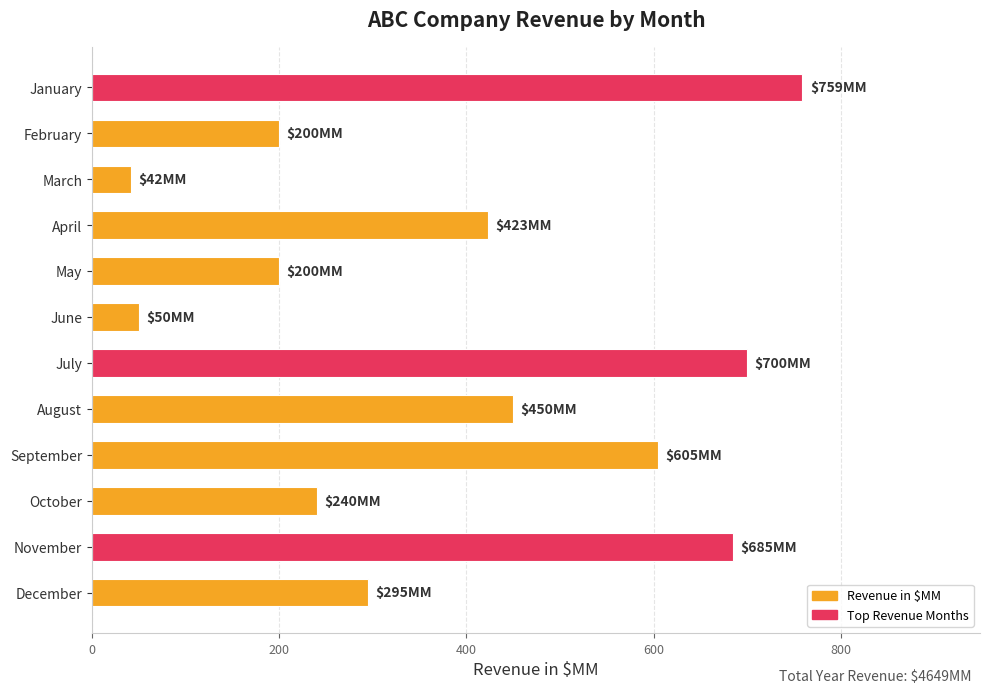

What is the change in value from June to November?

+635